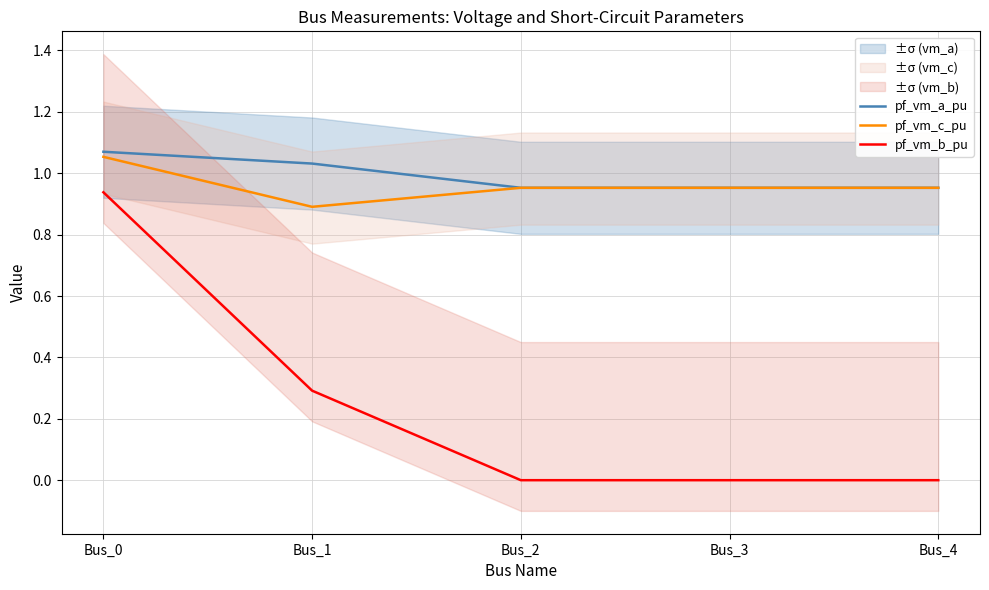

What is the sum of all pf_vm_c_pu values?

4.8